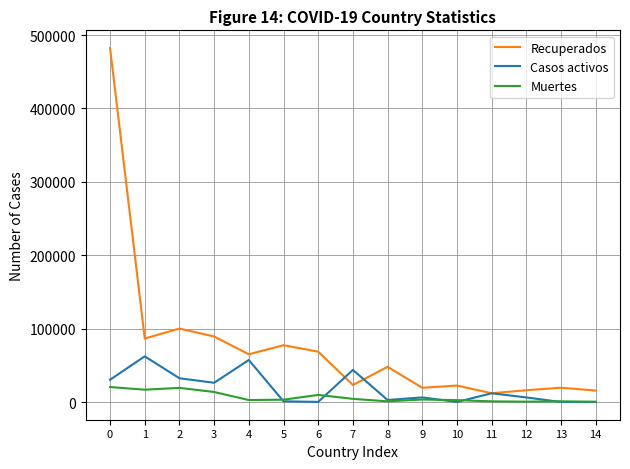

Which series has the largest total across all categories?

Recuperados